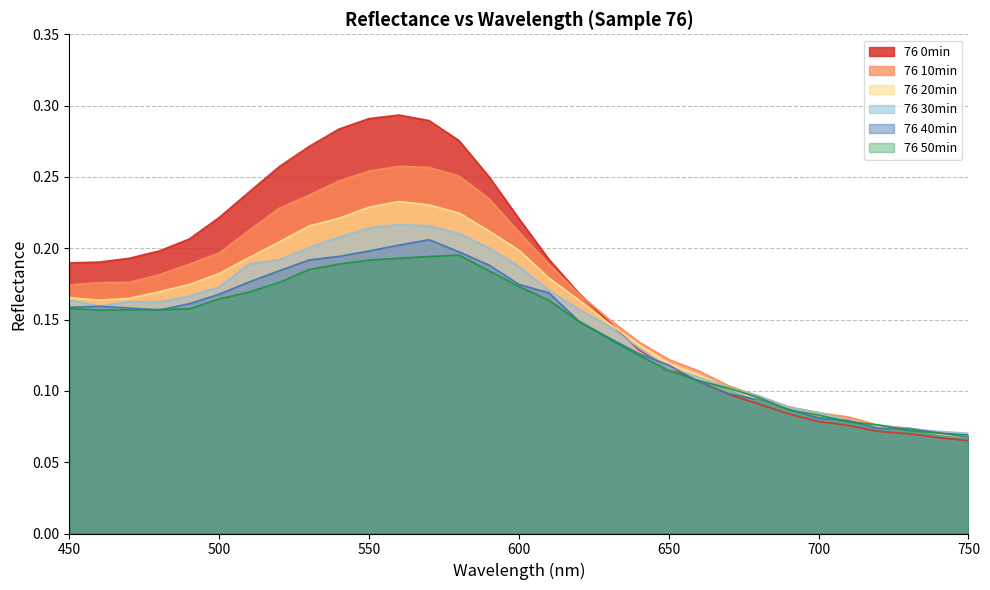

Is it true that 76 30min equals 0.1 at 750?

True